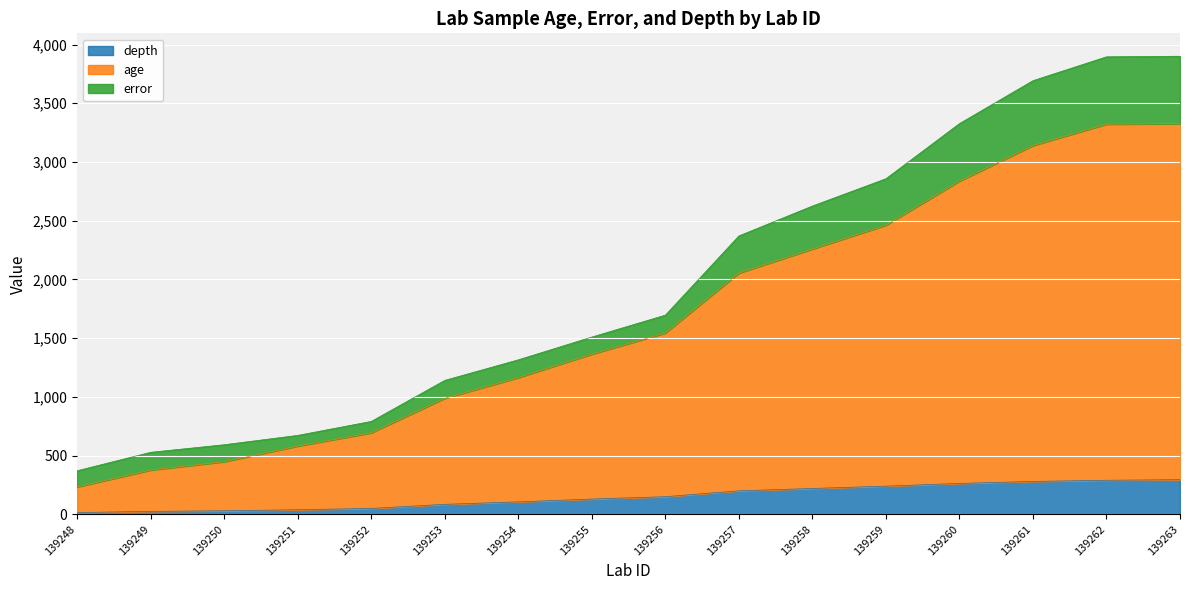

Is it true that age equals 1164 at 139254?

True